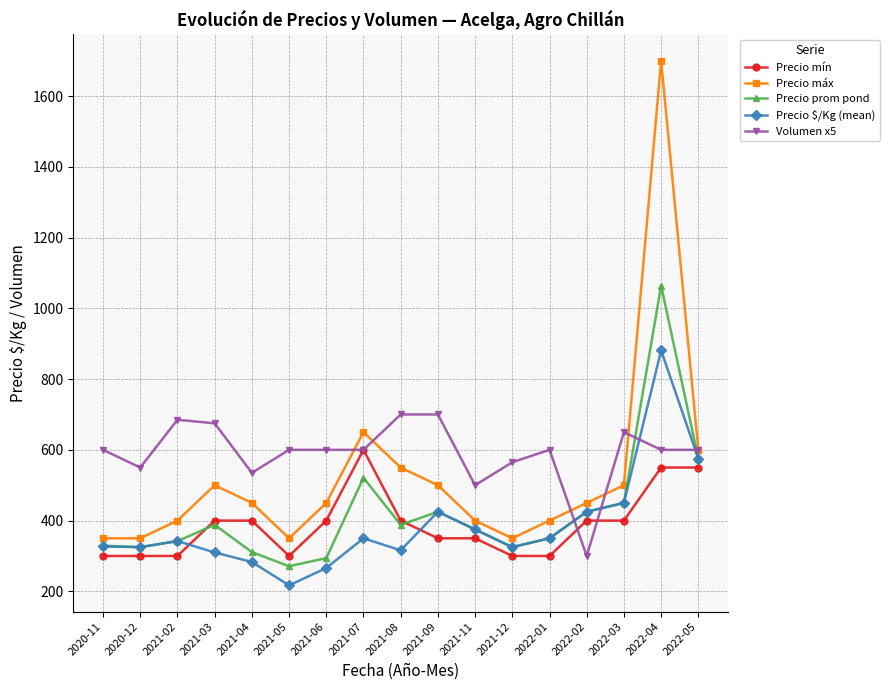

What position from the right is 2021-03?

14